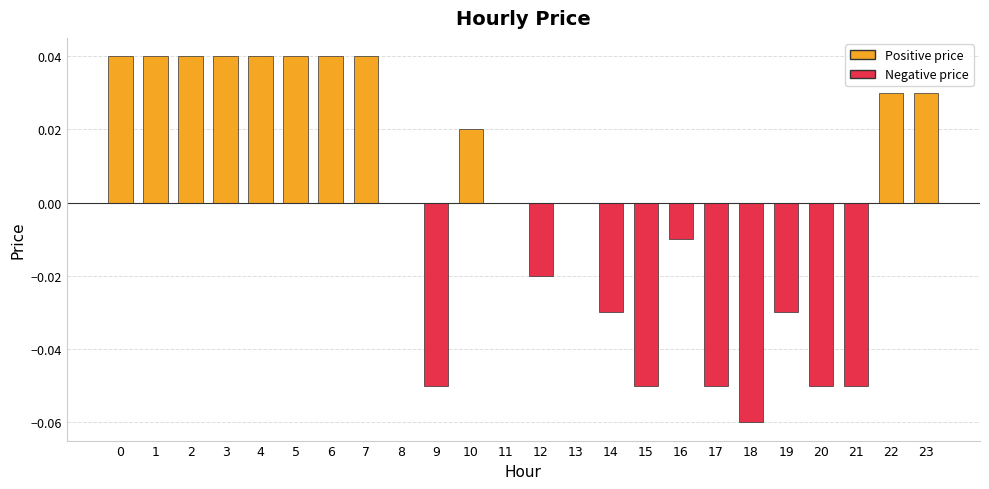

The chart shows a value of -0.0 at 9. True or false?

False